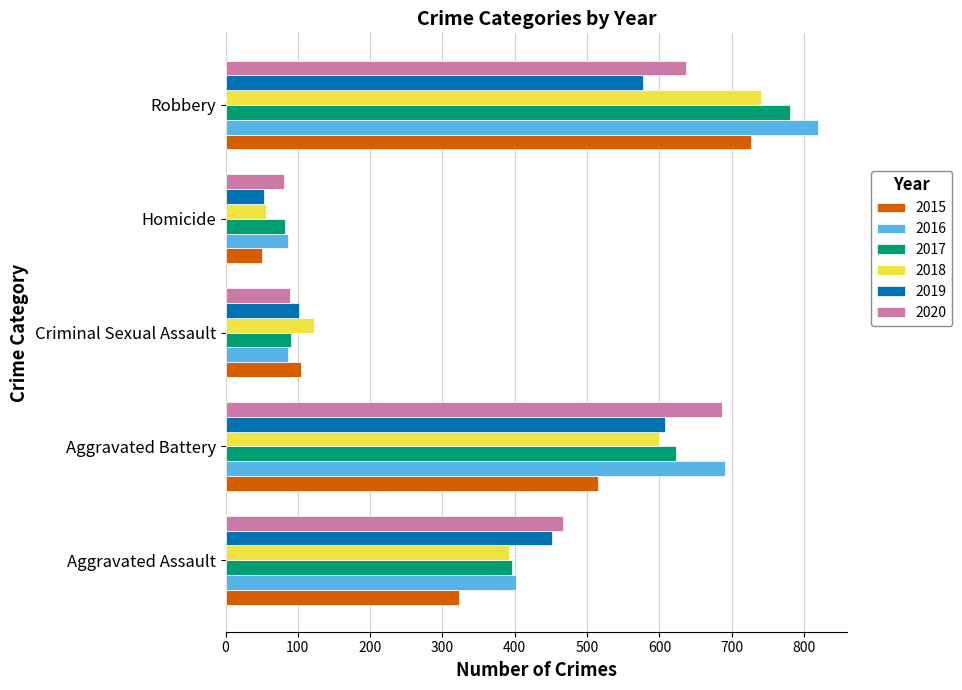

Count the number of data series in this chart.

6